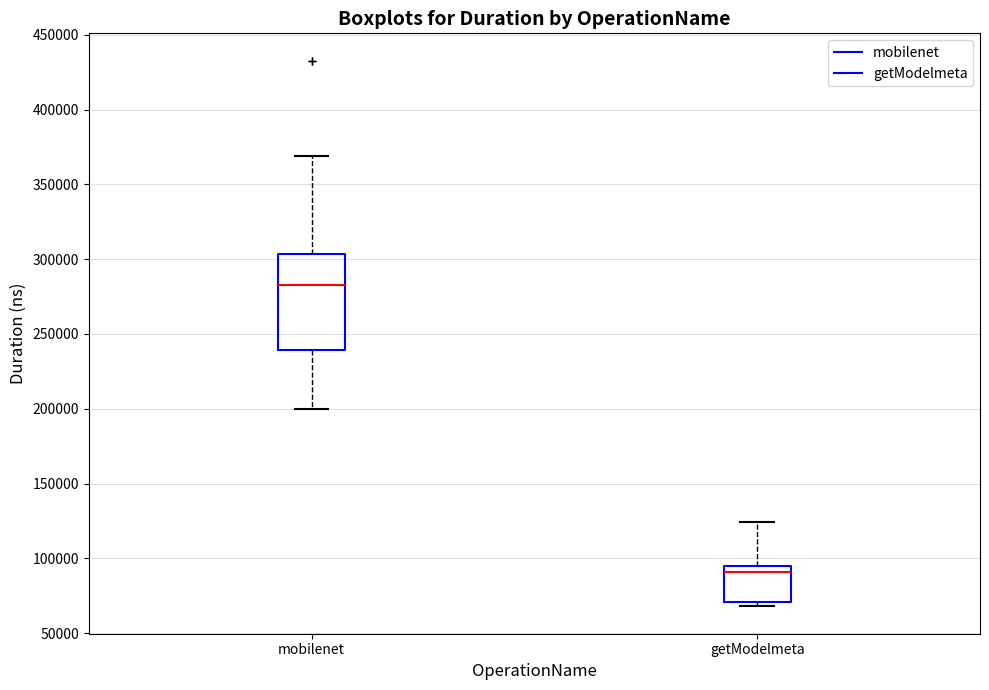

Which box's median line is the highest?

mobilenet